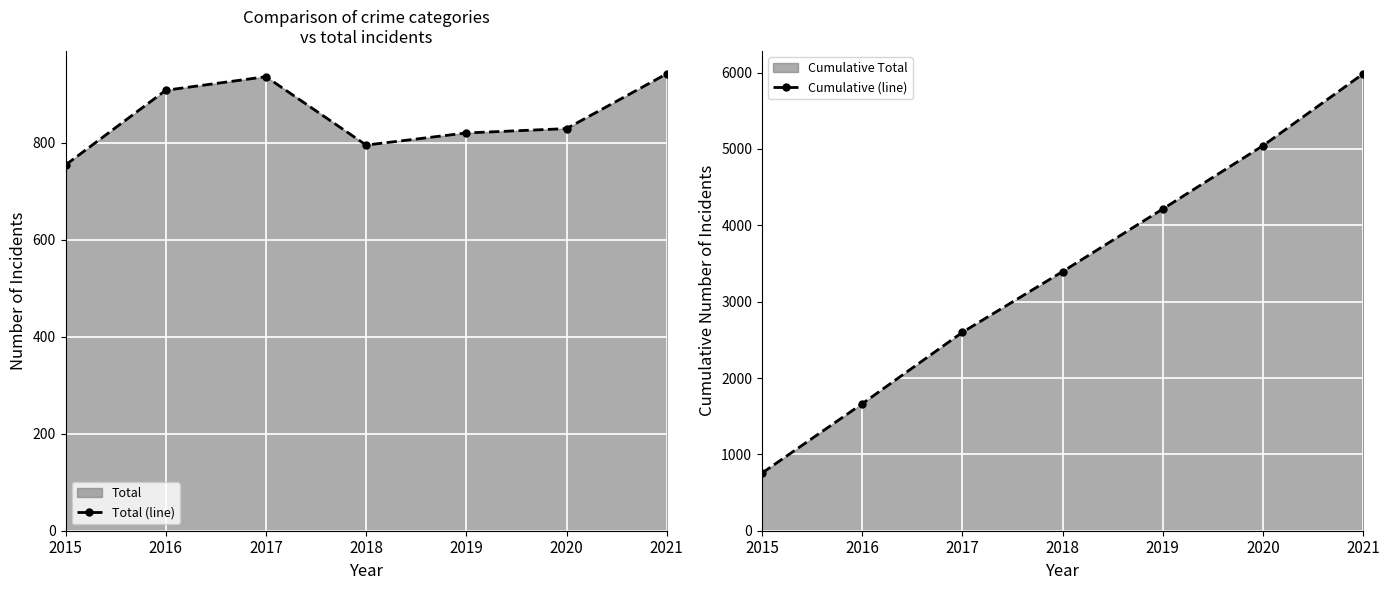

Which category has the lowest value across all series?

2015